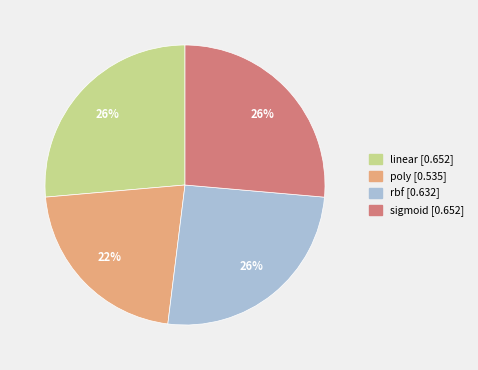

Is there any slice that represents more than half of the pie?

No